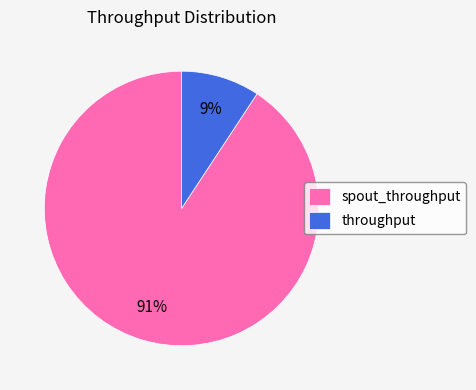

What is the smallest slice in the pie chart?

throughput